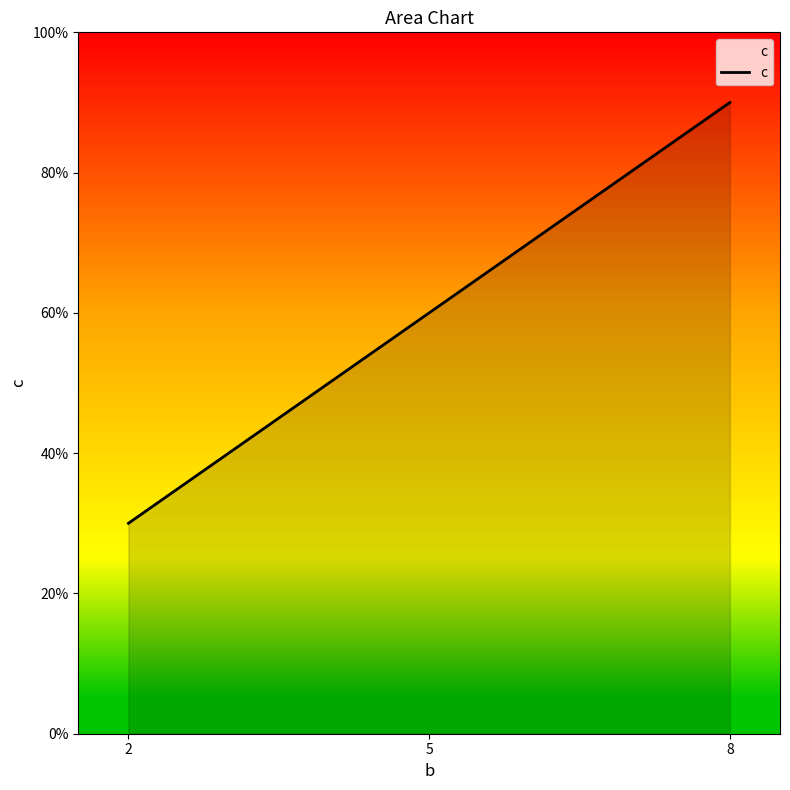

List the labels in order of value, smallest first.

2, 5, 8